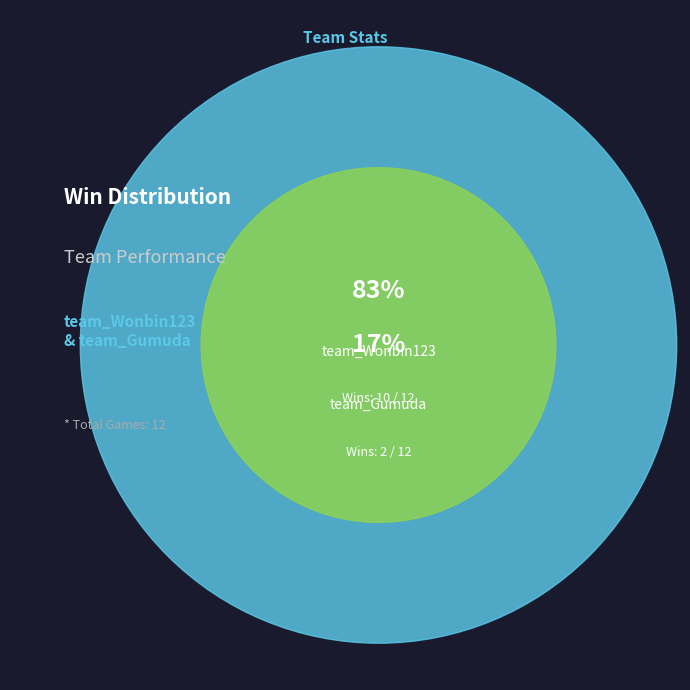

How many slices are in this pie chart?

2